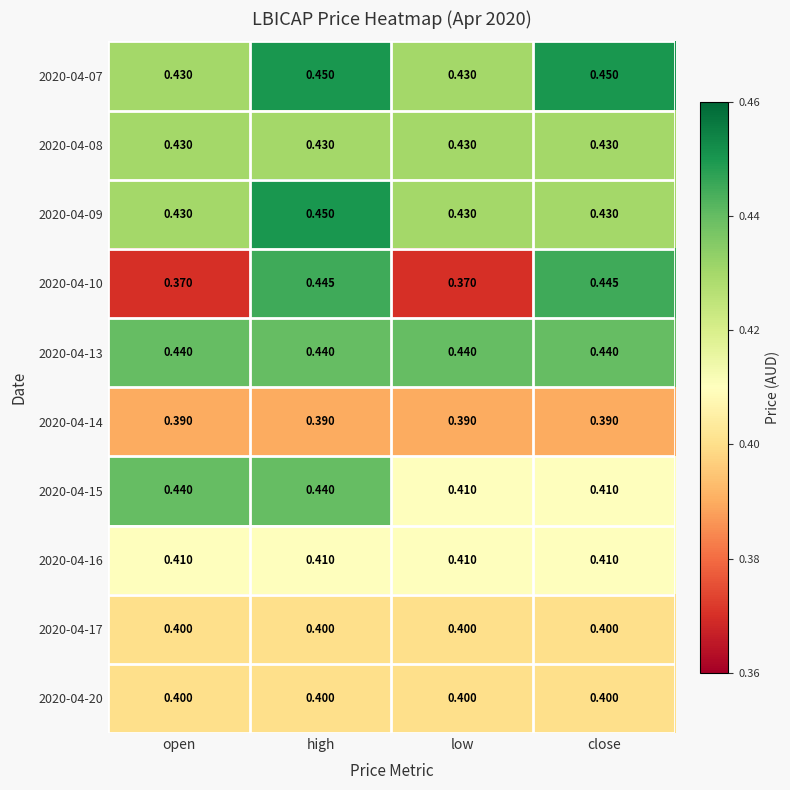

Is the value of 2020-04-20 at high greater than the value of 2020-04-08 at open?

No